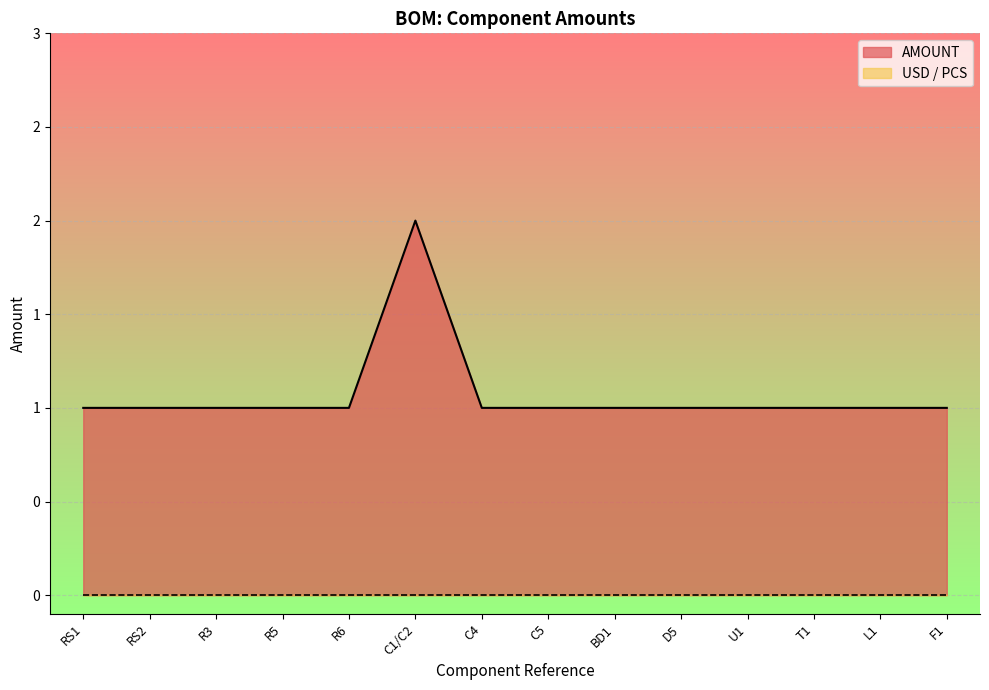

Where is the data nearest to the value 1?

RS1